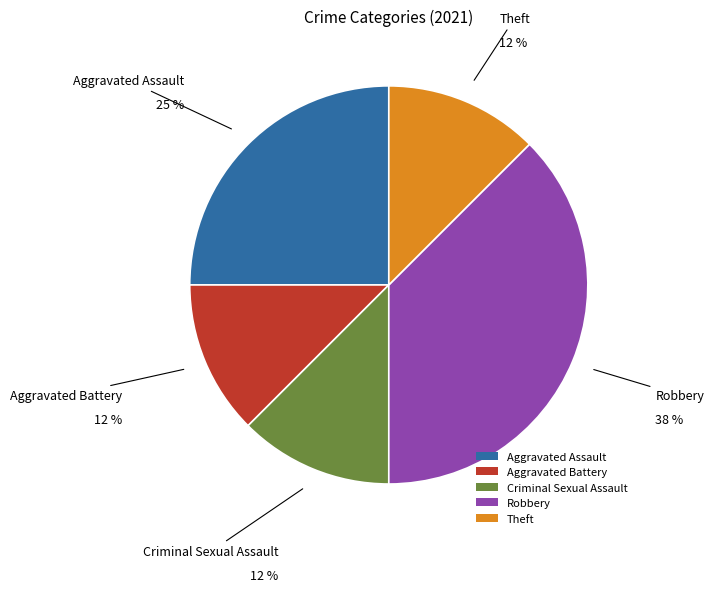

Which category has the biggest portion of the pie?

Robbery